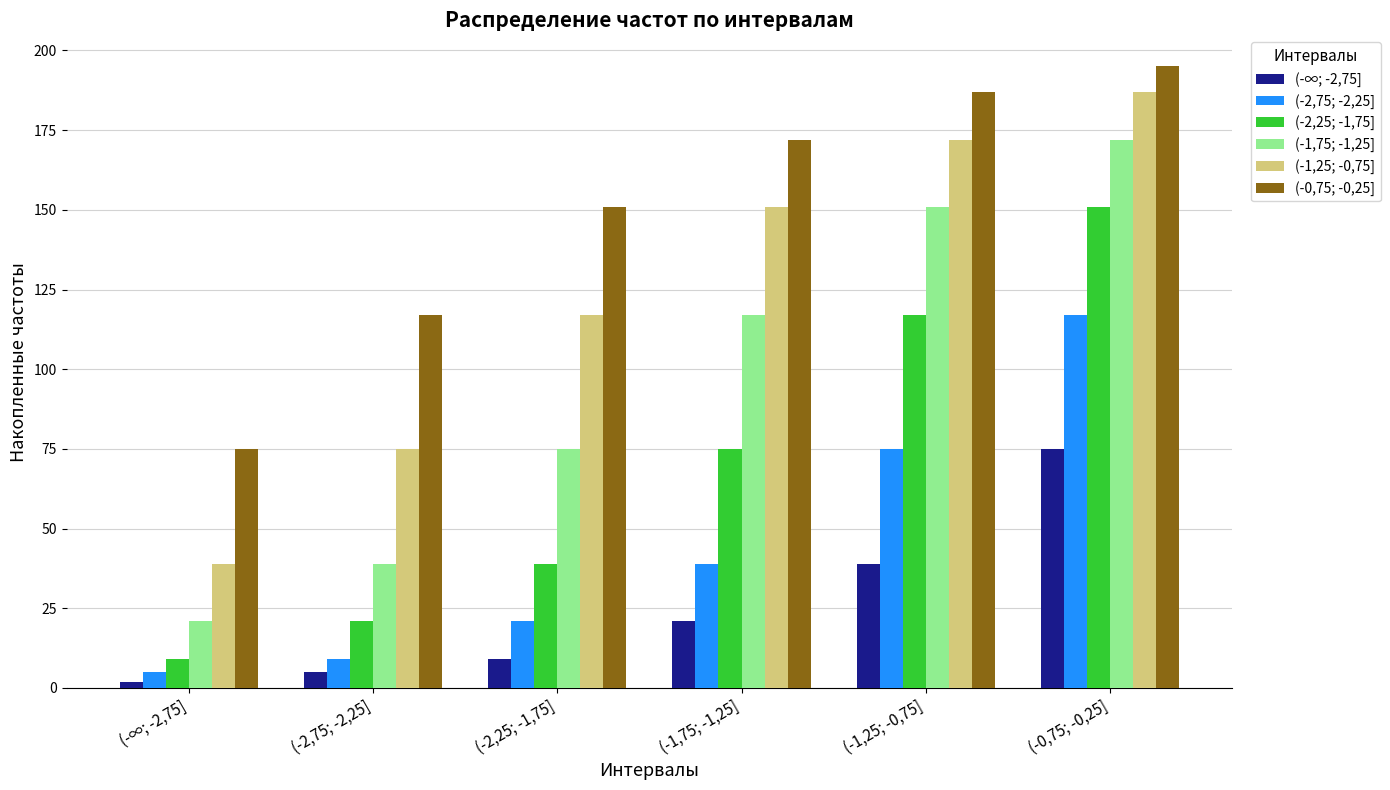

The (-2,75; -2,25] series shows 75 at (-1,25; -0,75]. True or false?

True